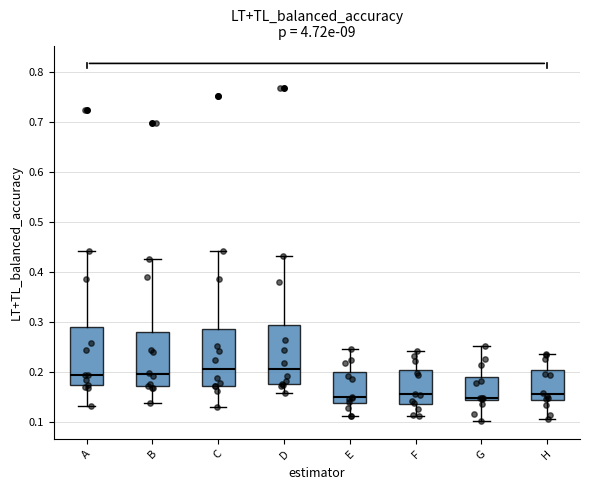

Reading left to right, transcribe this box plot: for each box, give where its median line is, the range the box spans, and where its two whiskers end, as read against the y-axis. The values are not printed on the chart, so give them approximately, as read against the axis.

A: median 0.19, box 0.17 to 0.29, whiskers 0.13 to 0.44
B: median 0.19, box 0.17 to 0.28, whiskers 0.14 to 0.43
C: median 0.21, box 0.17 to 0.28, whiskers 0.13 to 0.44
D: median 0.20, box 0.17 to 0.29, whiskers 0.16 to 0.43
E: median 0.15, box 0.14 to 0.20, whiskers 0.11 to 0.25
F: median 0.15, box 0.14 to 0.20, whiskers 0.11 to 0.24
G: median 0.15, box 0.14 to 0.19, whiskers 0.10 to 0.25
H: median 0.16, box 0.14 to 0.20, whiskers 0.11 to 0.24